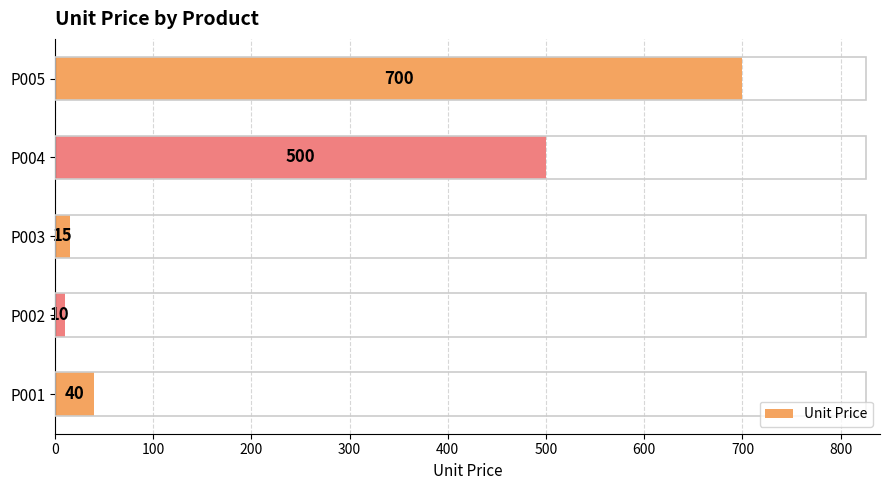

Does the chart contain any negative values?

No